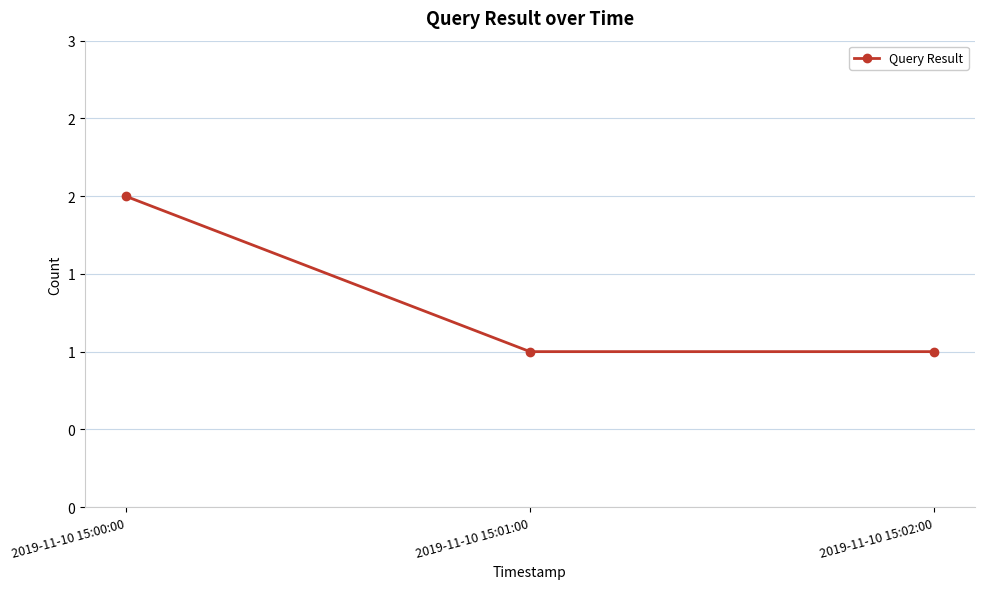

Reading right to left, extract all data points from this chart.

2019-11-10 15:02:00=1	2019-11-10 15:01:00=1	2019-11-10 15:00:00=2